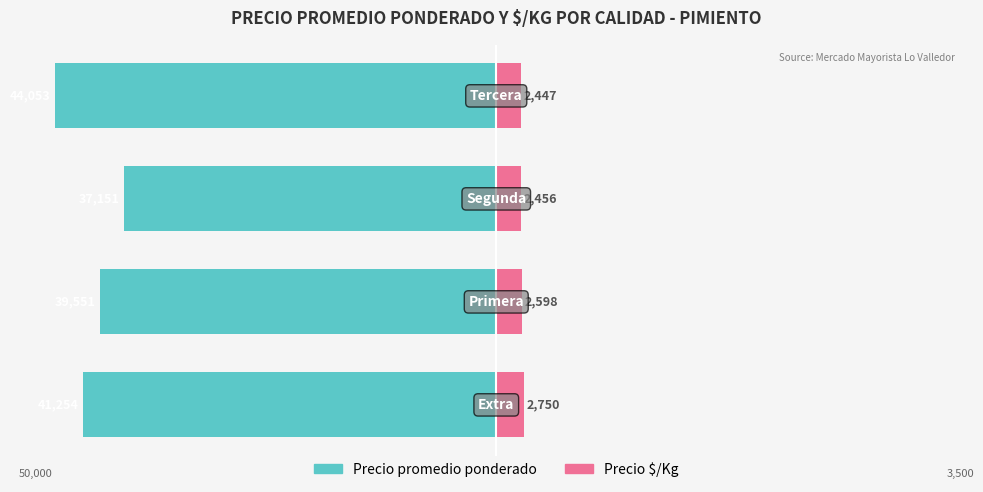

Is it true that Precio $/Kg equals 1.8 at 3?

False